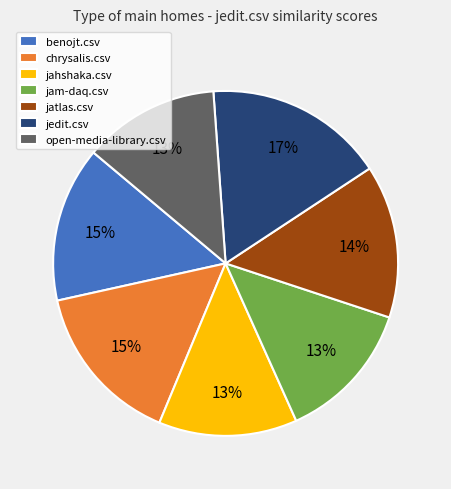

How many segments does this pie chart have?

7